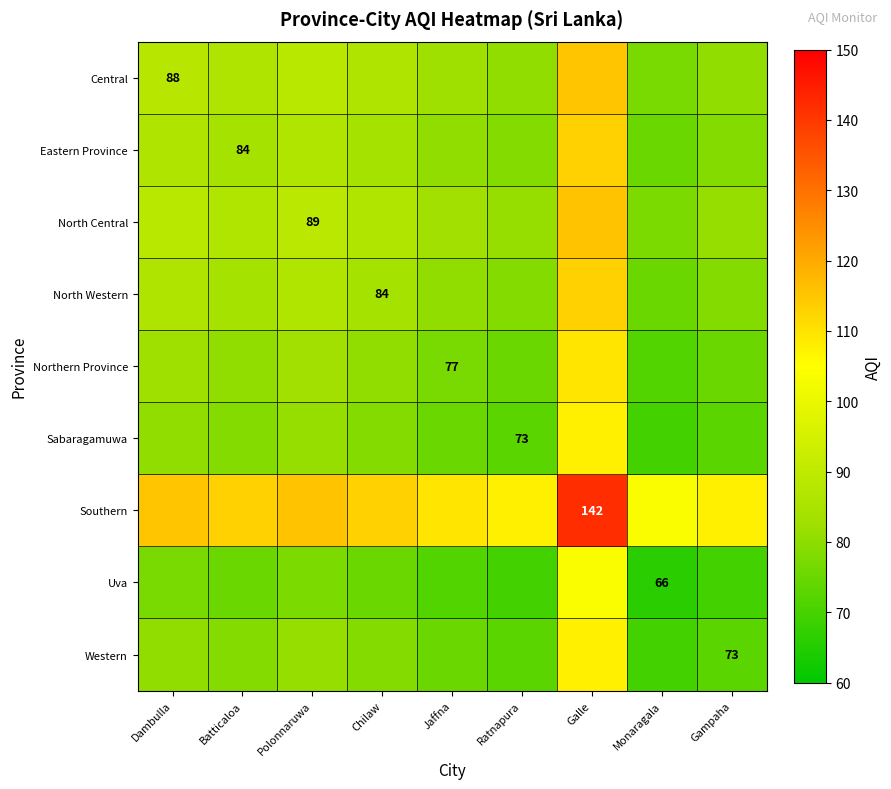

What is the minimum value shown in the chart?

66.0